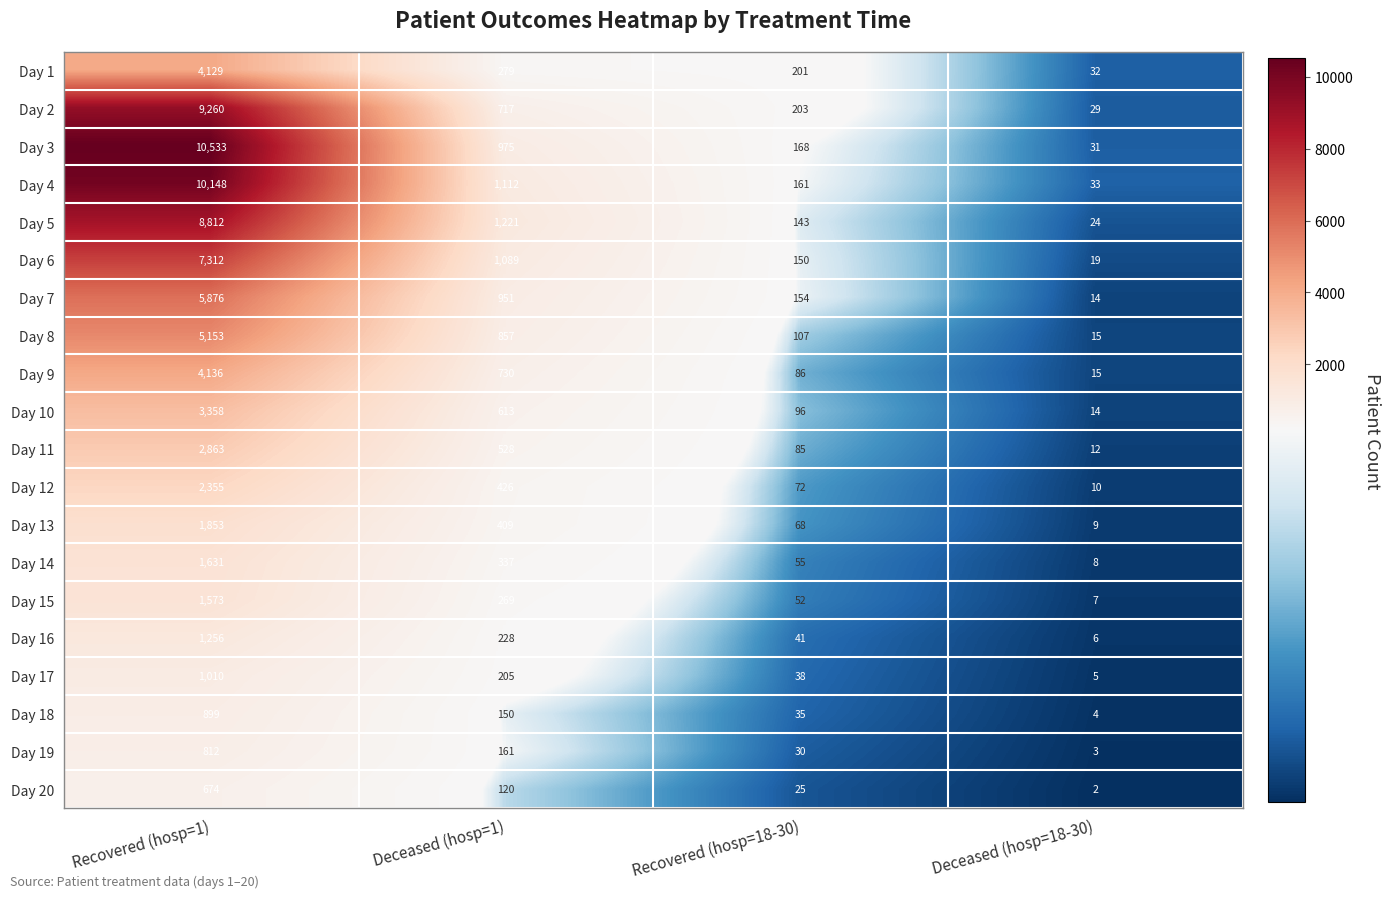

Which category has the highest value in the Day 13 series?

Recovered (hosp=1)